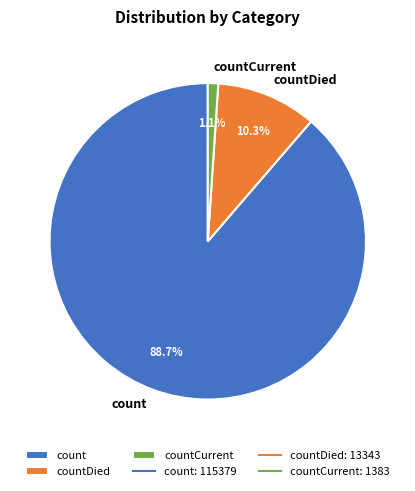

The count slice represents 80% of the pie. True or false?

False